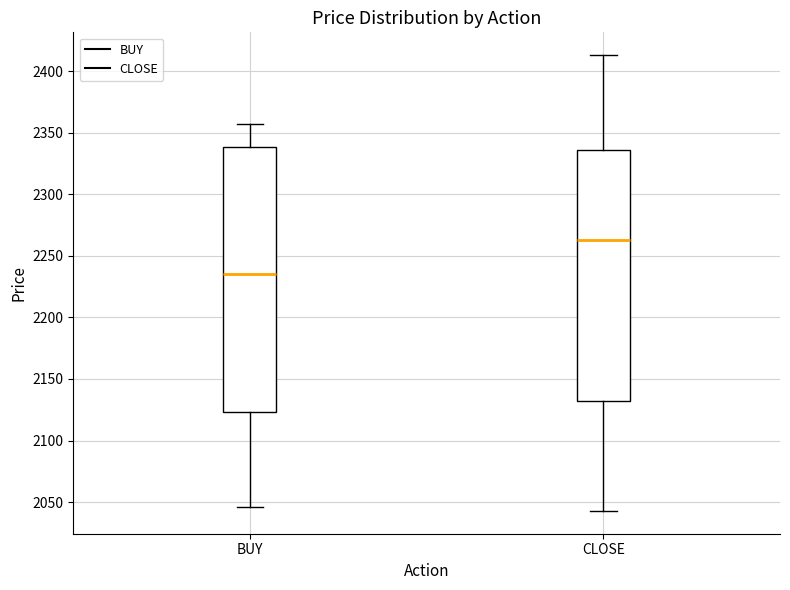

Which box is the tallest, from its lower edge to its upper edge?

BUY